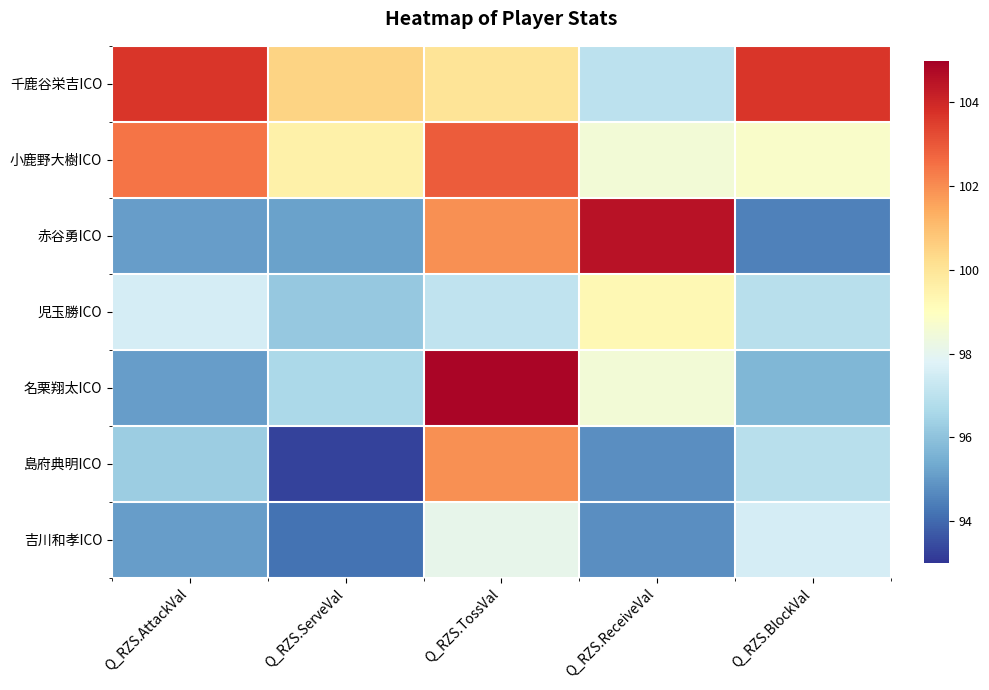

Which series has the largest total across all categories?

千鹿谷栄吉ICO